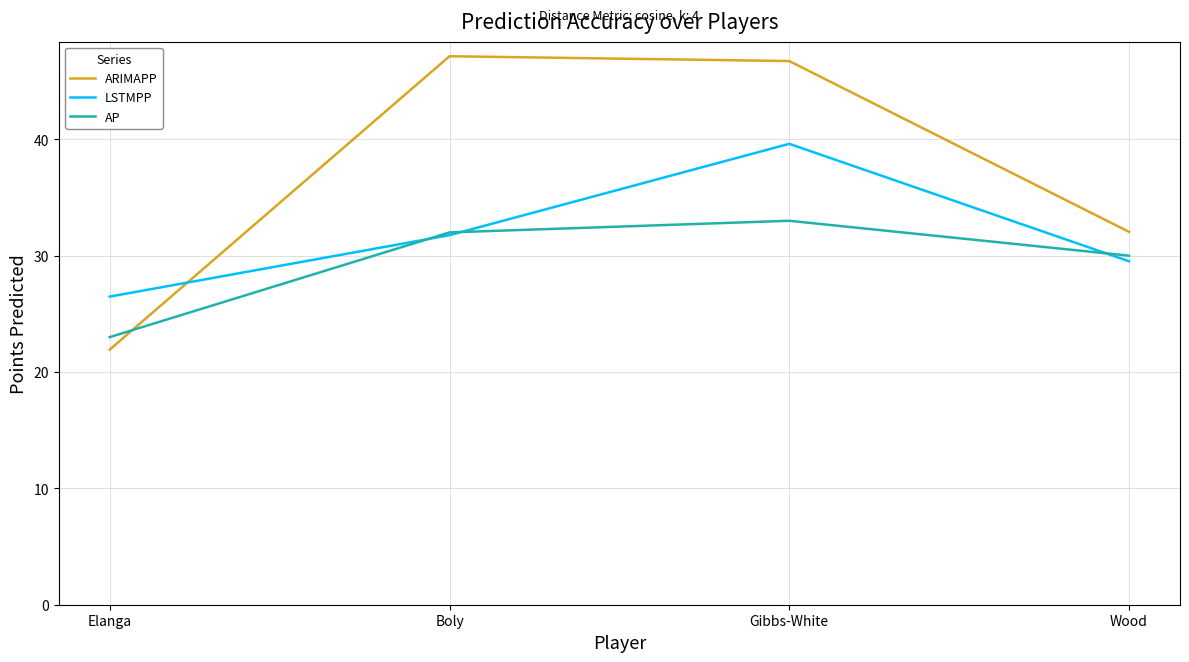

What is the difference between the maximum and minimum values in the ARIMAPP series?

25.2